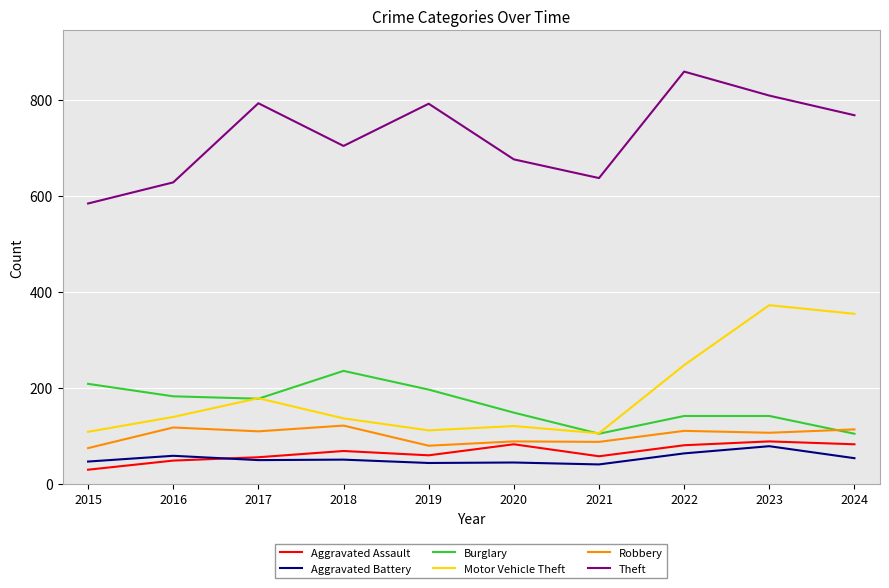

Which label corresponds to the largest value in the chart?

2022